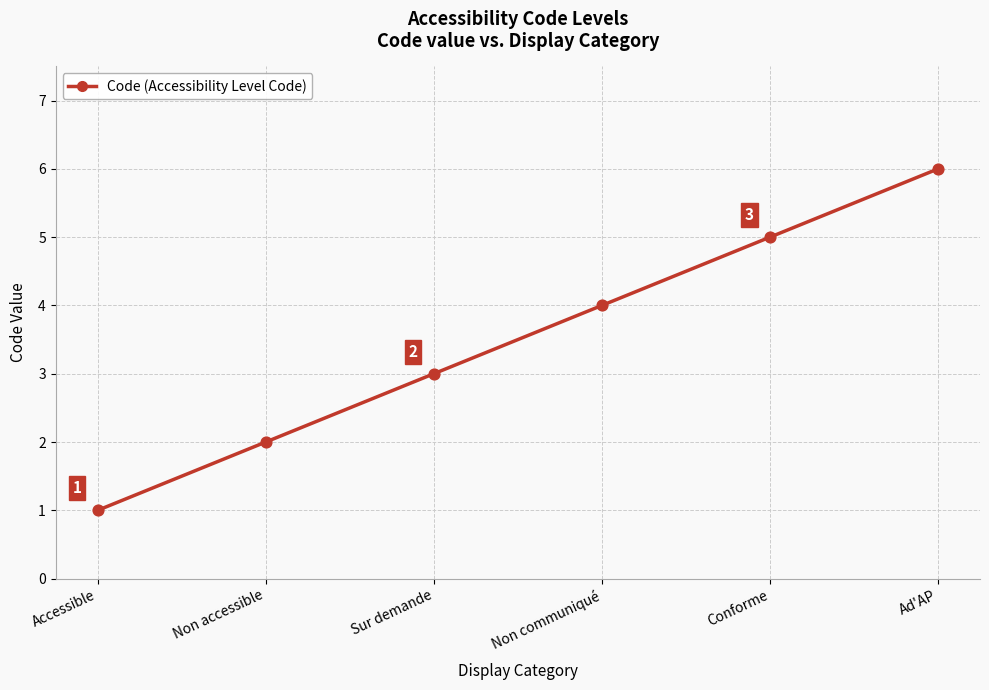

Between Non accessible and Ad'AP, which is larger?

Ad'AP